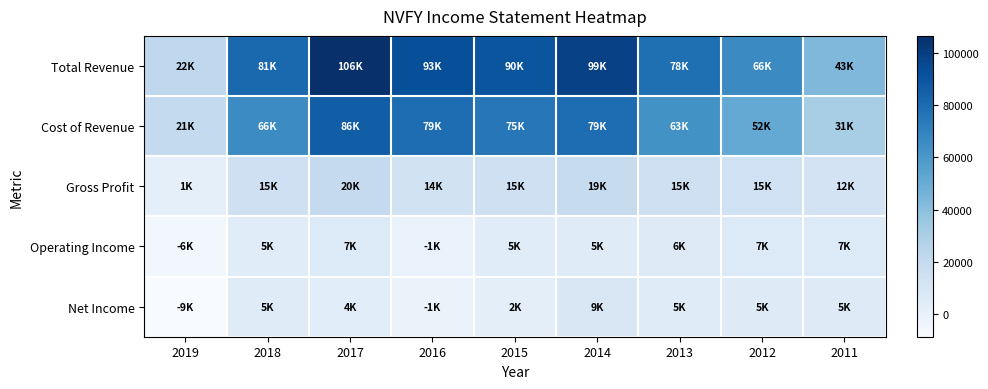

Reading right to left, what are all the values shown in this chart?

Total Revenue: 2011=43200	2012=66300	2013=78400	2014=98700	2015=89900	2016=92600	2017=106500	2018=81200	2019=22000
Cost of Revenue: 2011=31000	2012=51600	2013=63000	2014=79300	2015=74700	2016=79100	2017=86100	2018=65800	2019=20700
Gross Profit: 2011=12100	2012=14700	2013=15400	2014=19400	2015=15300	2016=13500	2017=20400	2018=15400	2019=1300
Operating Income: 2011=6900	2012=6700	2013=6100	2014=5300	2015=4600	2016=-800	2017=6800	2018=4800	2019=-5800
Net Income: 2011=5400	2012=5400	2013=4900	2014=8600	2015=2200	2016=-1100	2017=3800	2018=5300	2019=-8600